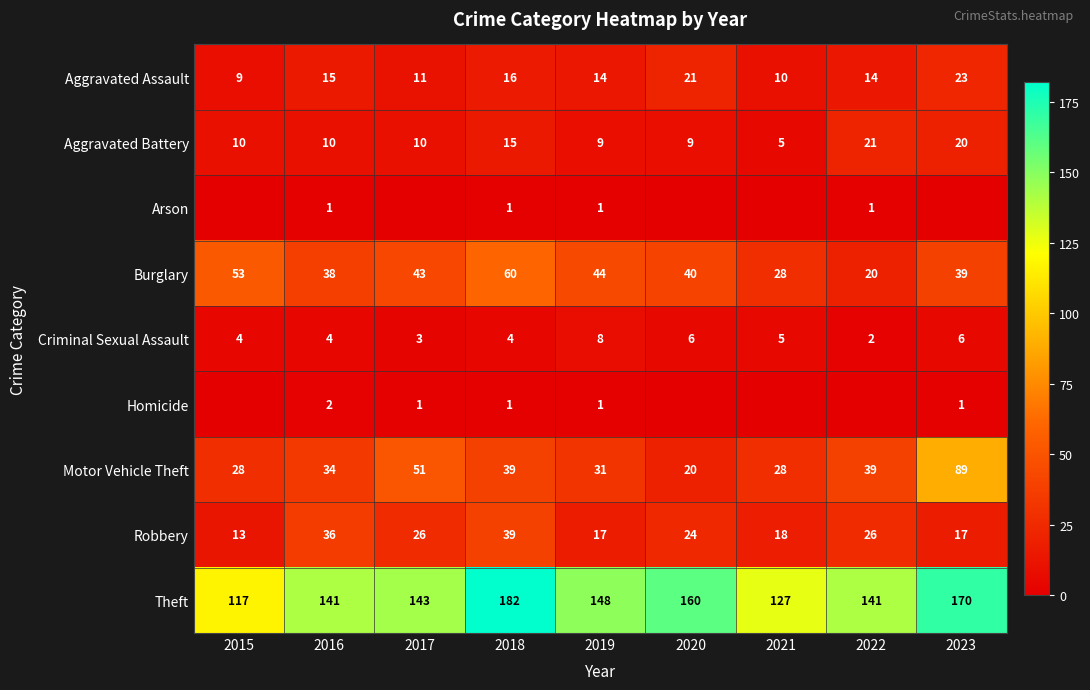

The value of Motor Vehicle Theft at 2015 is 28. True or false?

True